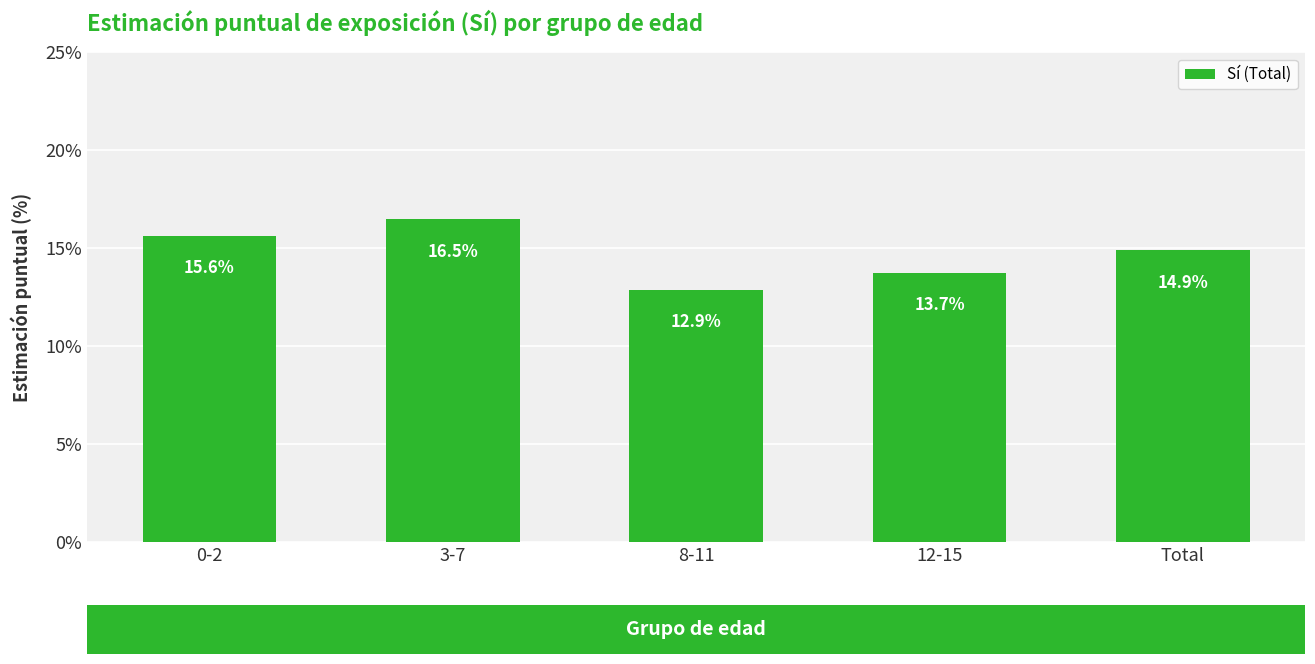

What is the value of the 3rd bar from the left?

0.1